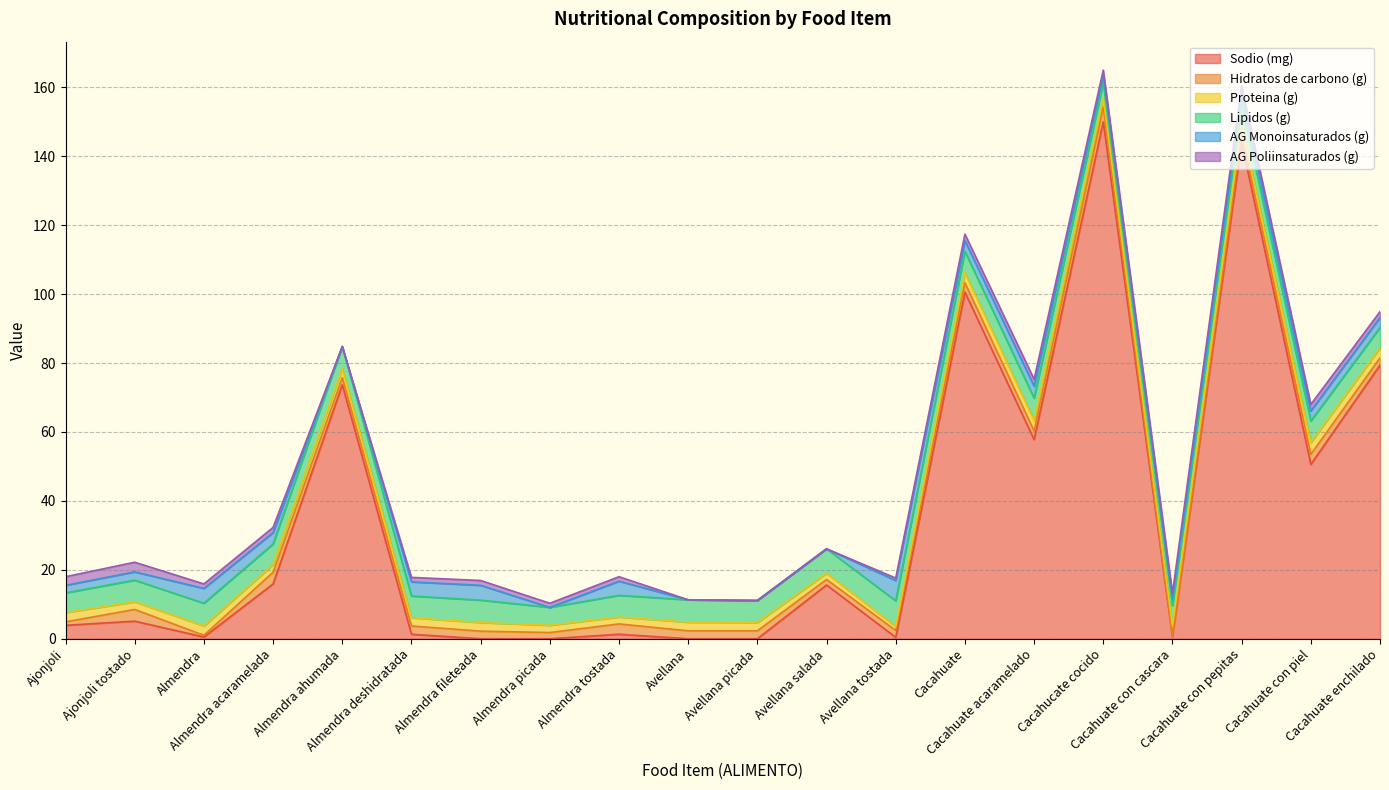

At which category is the sum across all series the highest?

Cacahucate cocido